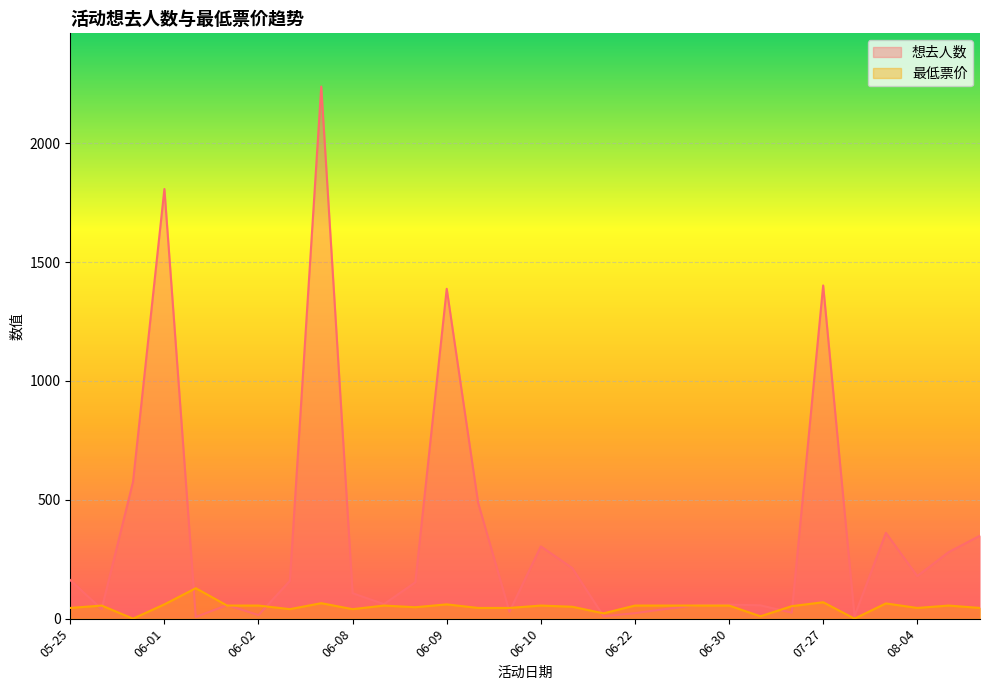

True or false: 想去人数 and 最低票价 cross at least once.

True